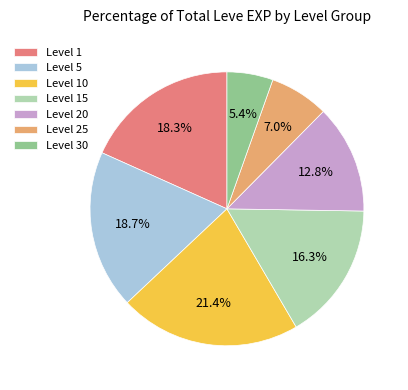

Is there a majority slice in this chart?

No